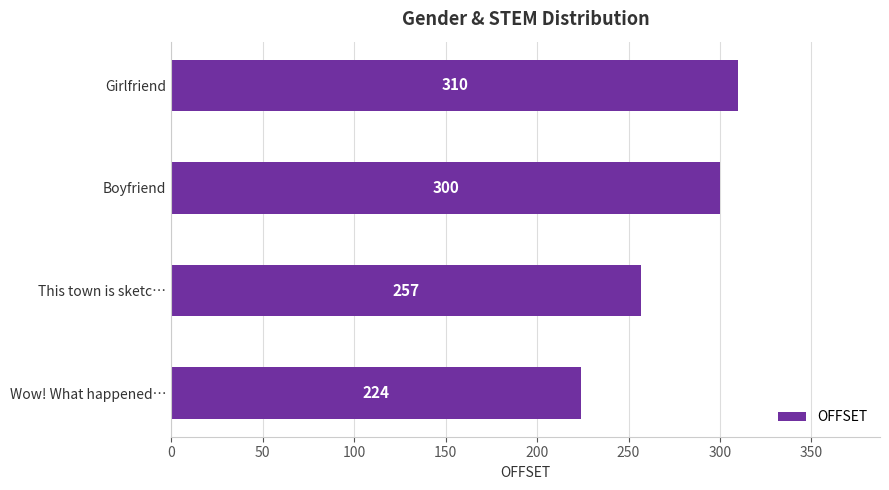

Does the chart contain stacked bars?

No